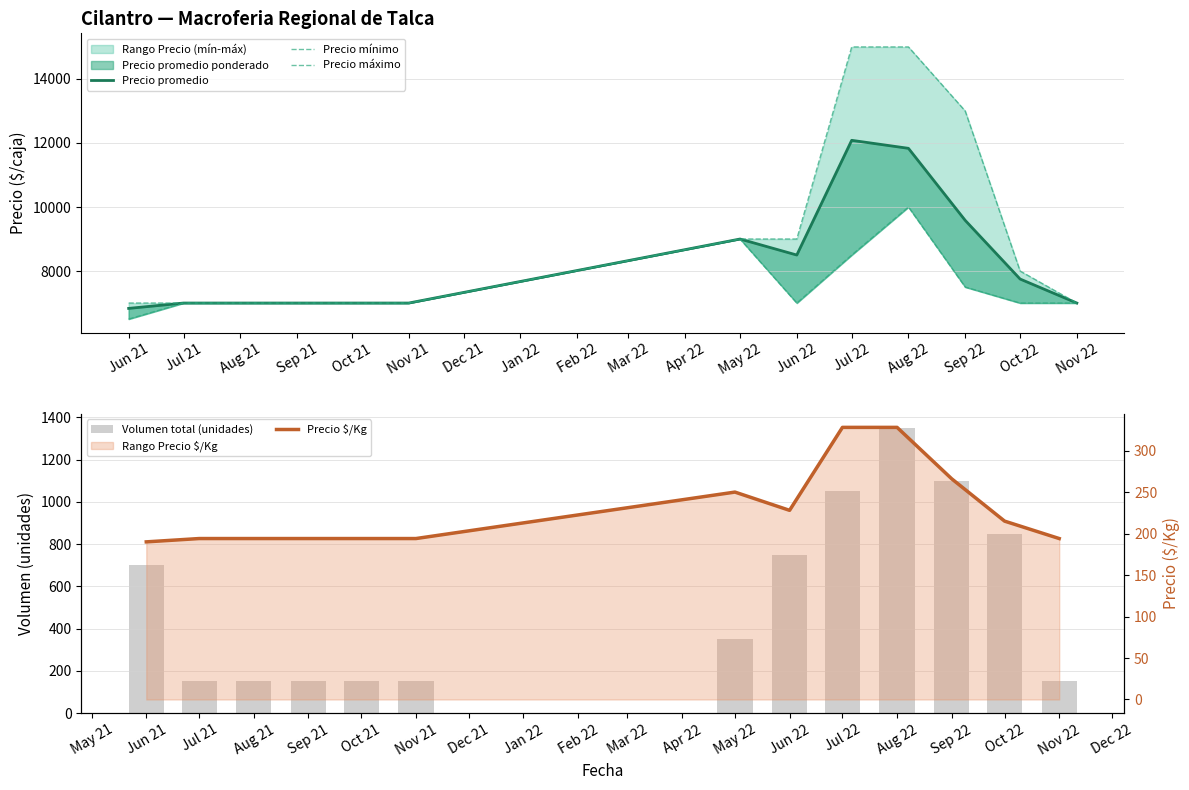

What position from the left is May 22?

7